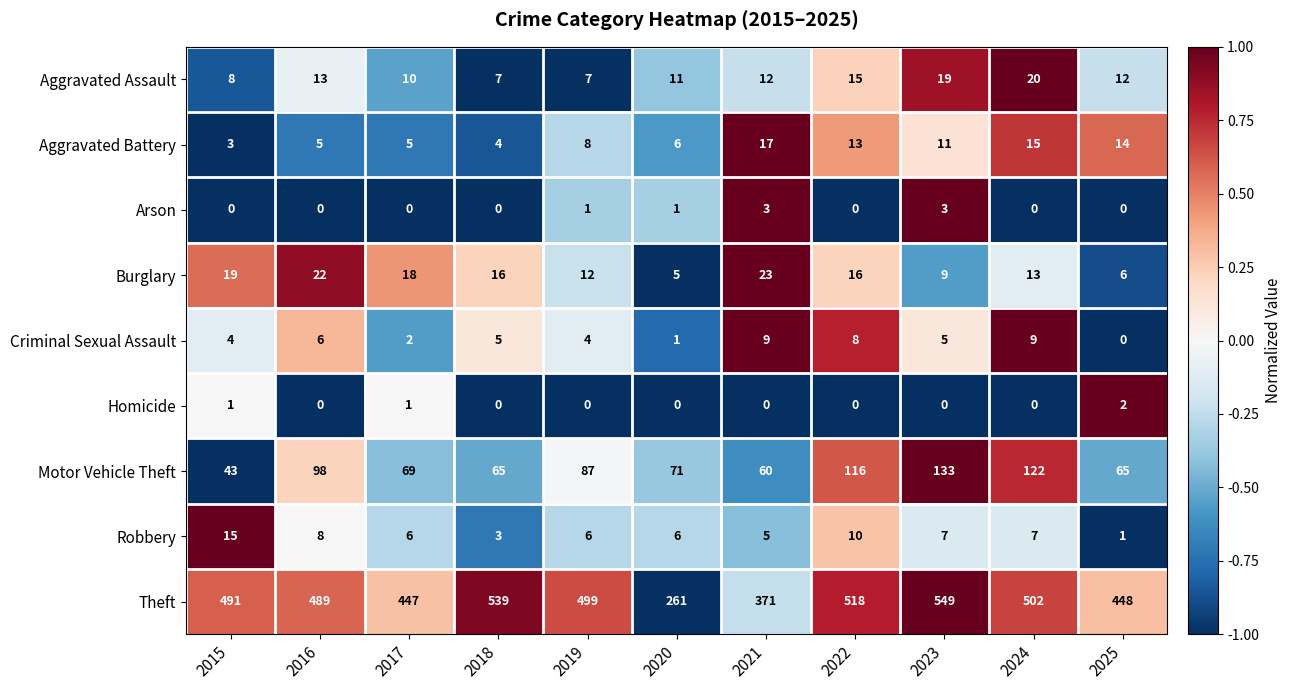

What is the spread (max minus min) of values at 2022?

518